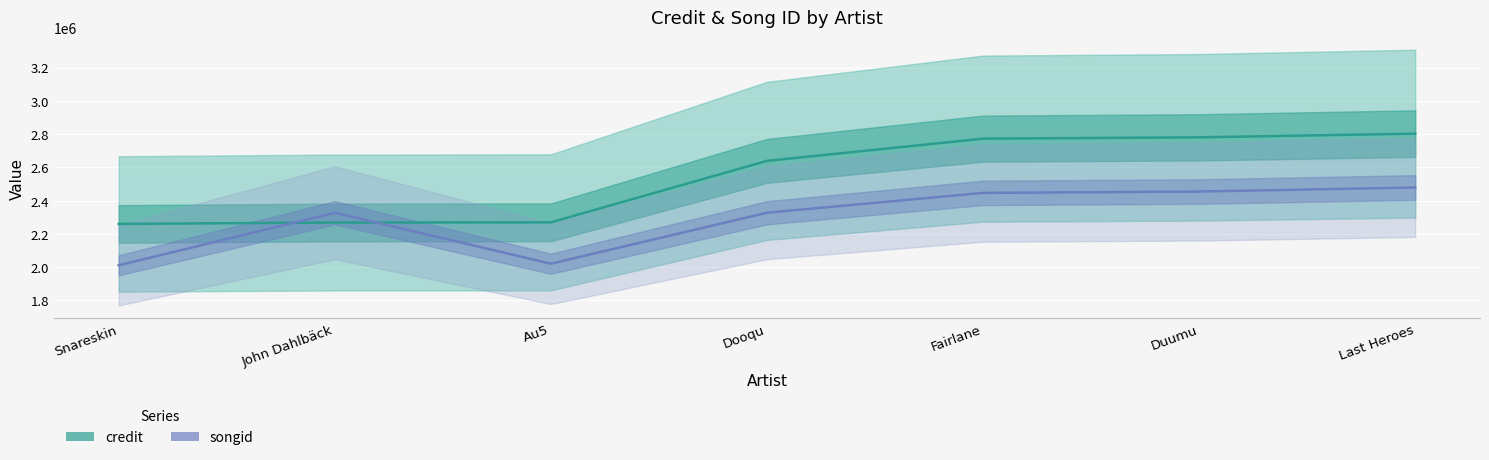

True or false: credit has more than 2 interior local peaks.

False